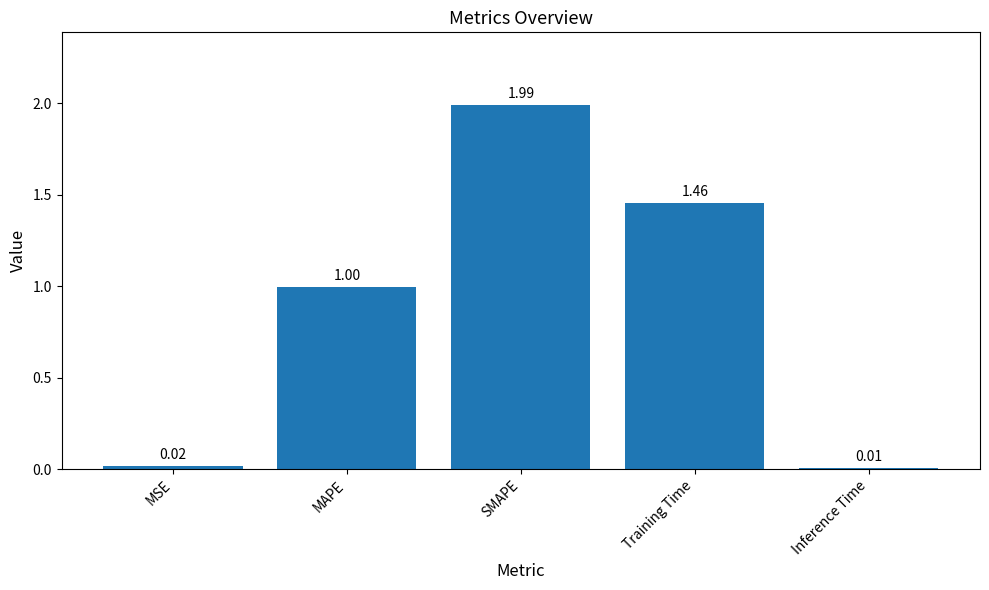

Rank the categories by value from highest to lowest.

SMAPE, Training Time, MAPE, MSE, Inference Time